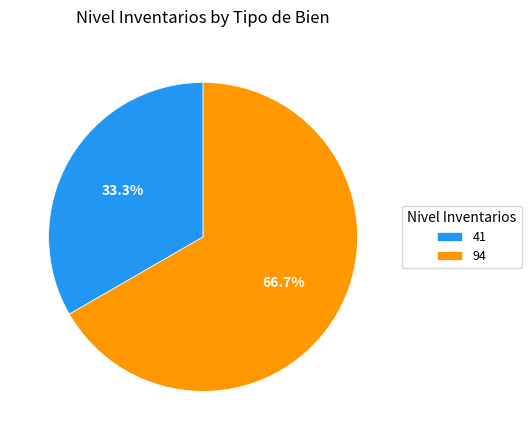

Which slice is the smallest?

41